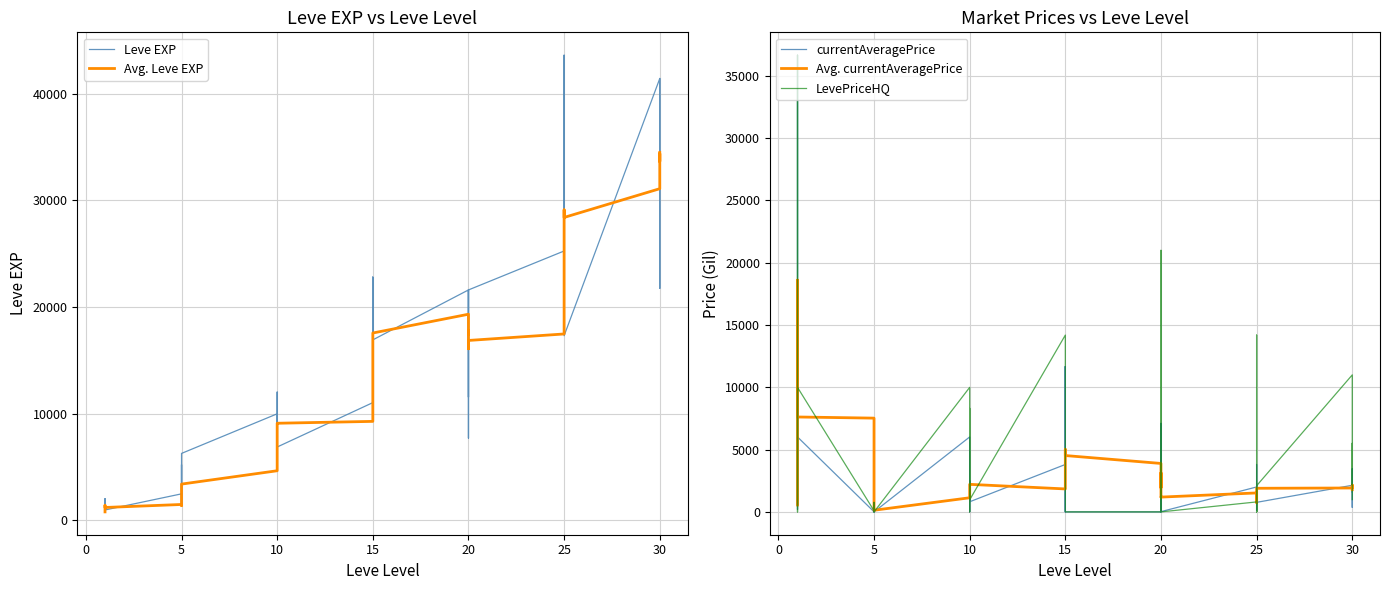

Between 21 and 20, which is larger?

21